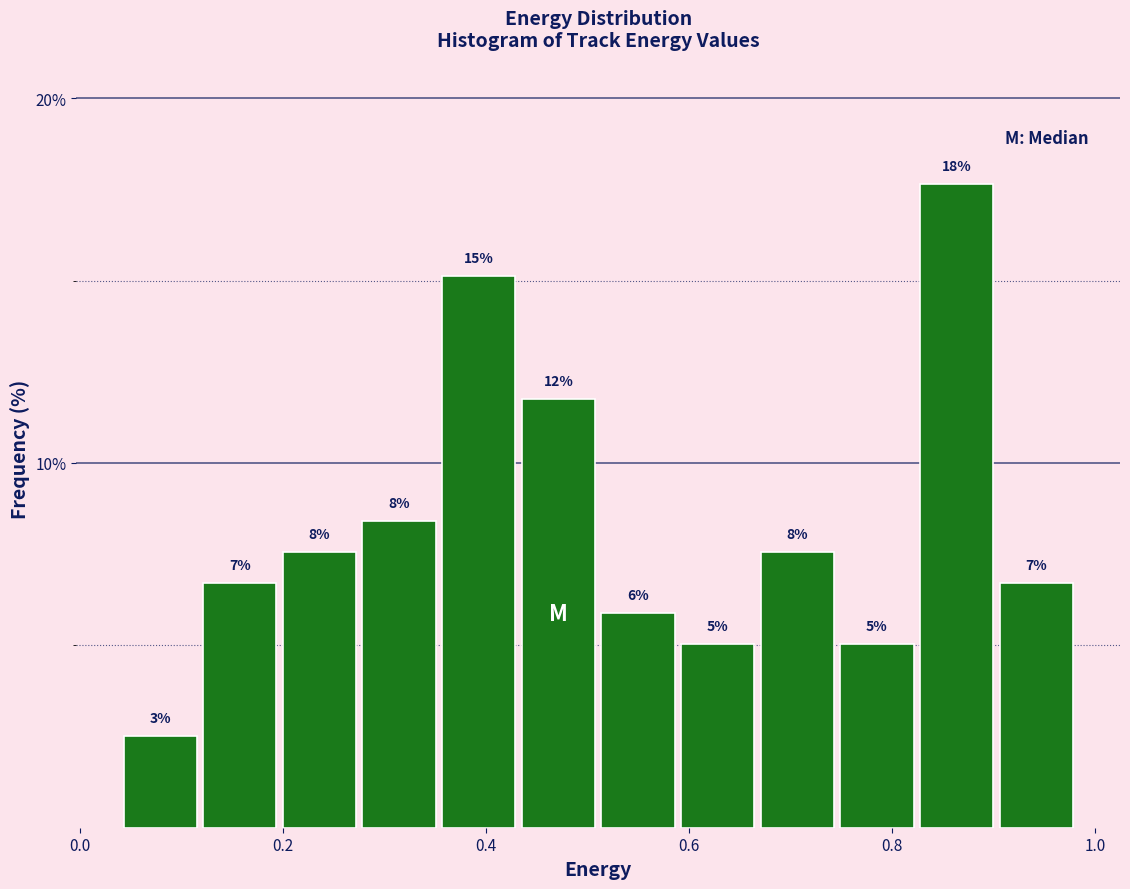

Around what value on the x-axis is the tallest bar? Give the approximate position of its centre, as read against the axis.

0.86